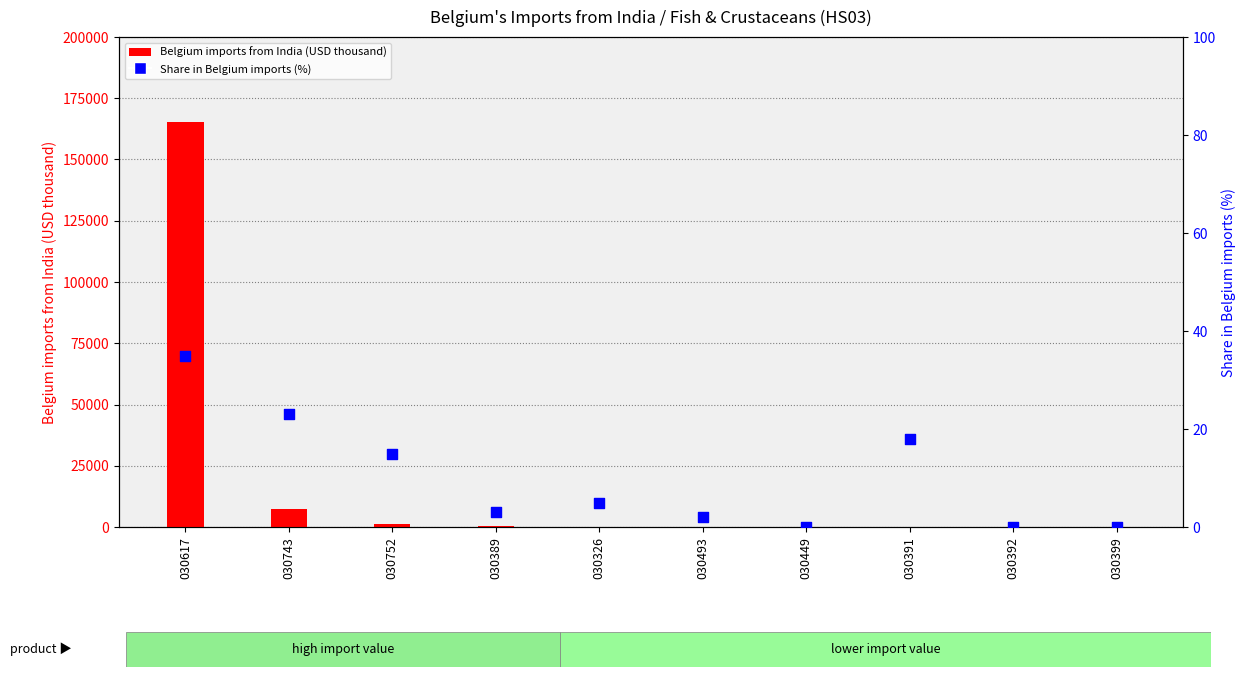

What are all the series names shown in the legend?

Belgium imports from India (USD thousand), Share in Belgium imports (%)